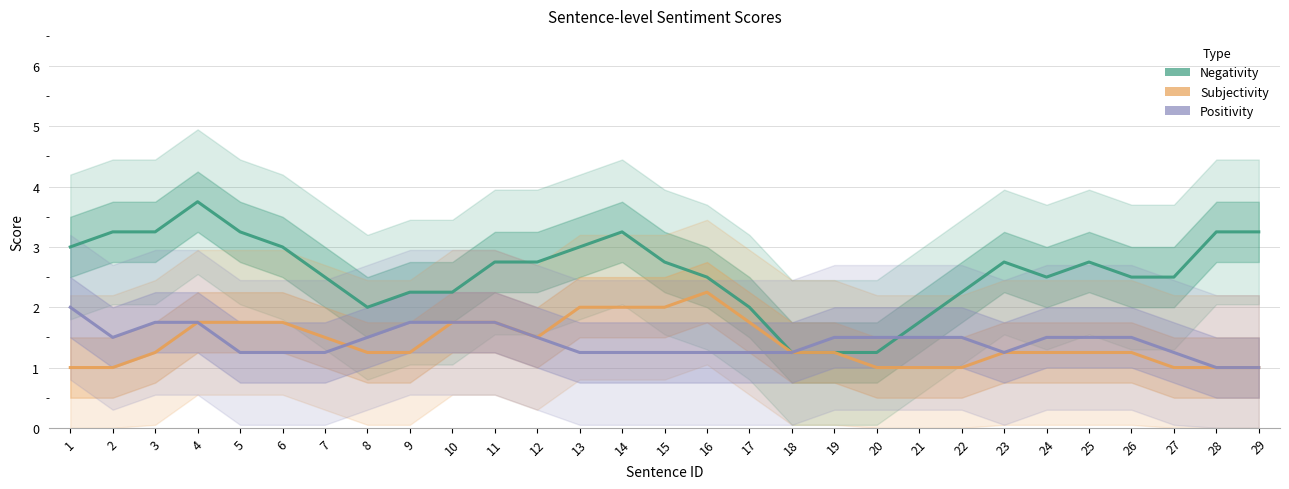

What is the difference between the second highest and minimum values in the Positivity series?

0.8